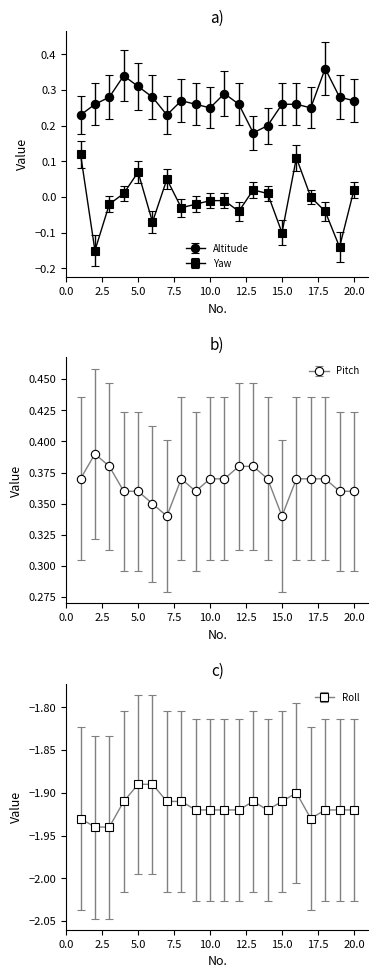

Is the value of Roll at 2 greater than the value of Altitude at 15?

No